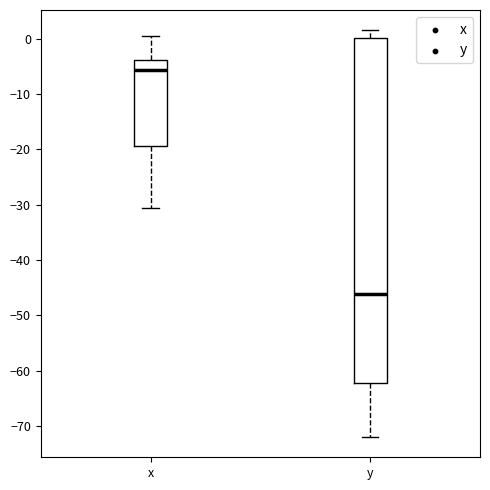

Reading left to right, transcribe this box plot: for each box, give where its median line is, the range the box spans, and where its two whiskers end, as read against the y-axis. The values are not printed on the chart, so give them approximately, as read against the axis.

x: median -6, box -19 to -4, whiskers -31 to 0
y: median -46, box -62 to 0, whiskers -72 to 2